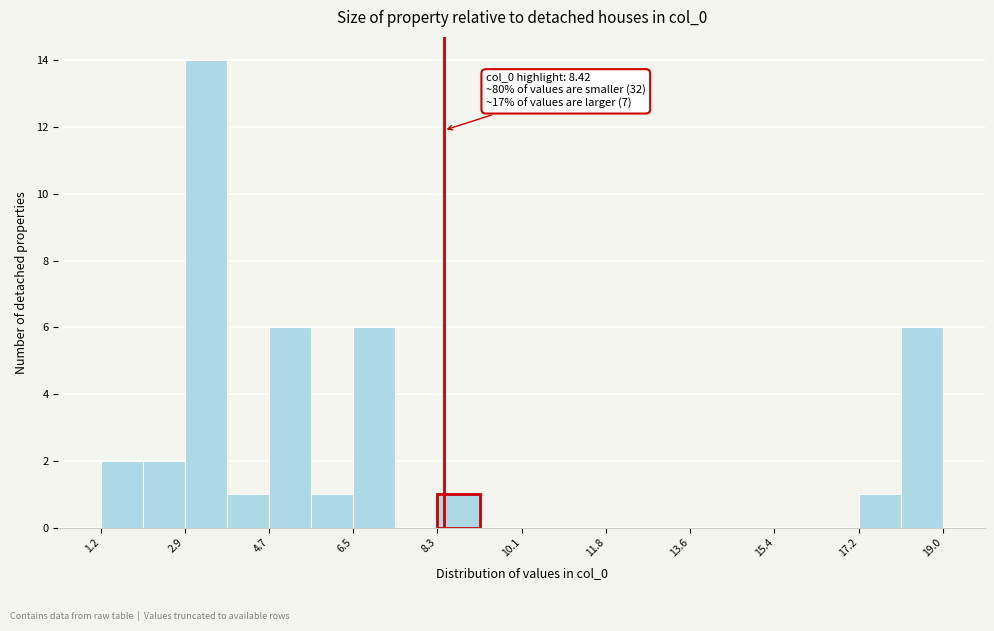

Which range on the x-axis has the tallest bar?

3.0 to 3.8